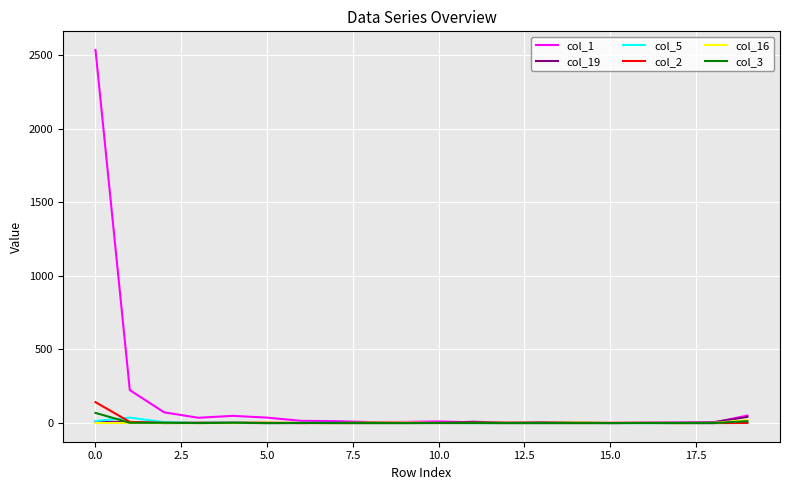

Which series has the largest total across all categories?

col_1